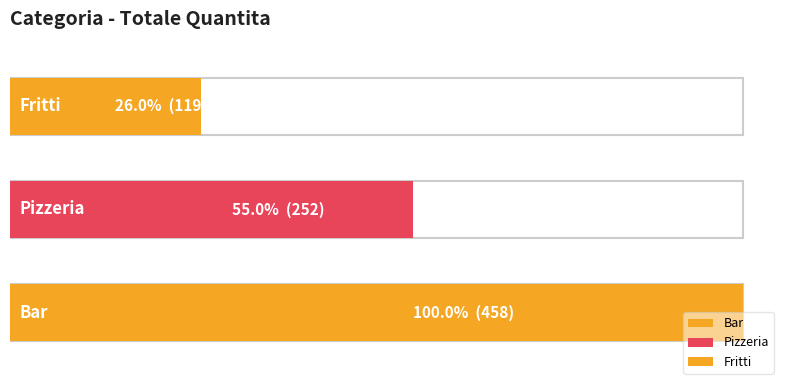

At which label does the data first exceed 252?

Bar